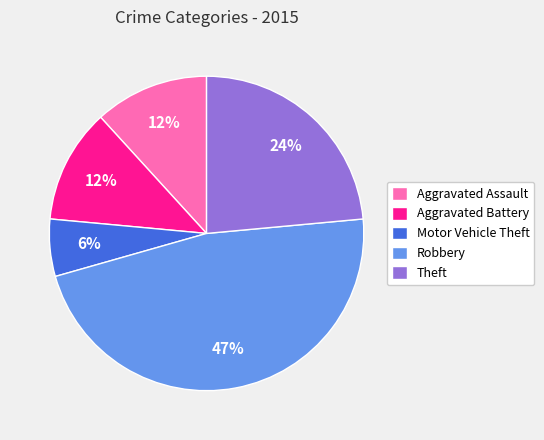

Is the sum of Aggravated Assault and Aggravated Battery greater than half?

No